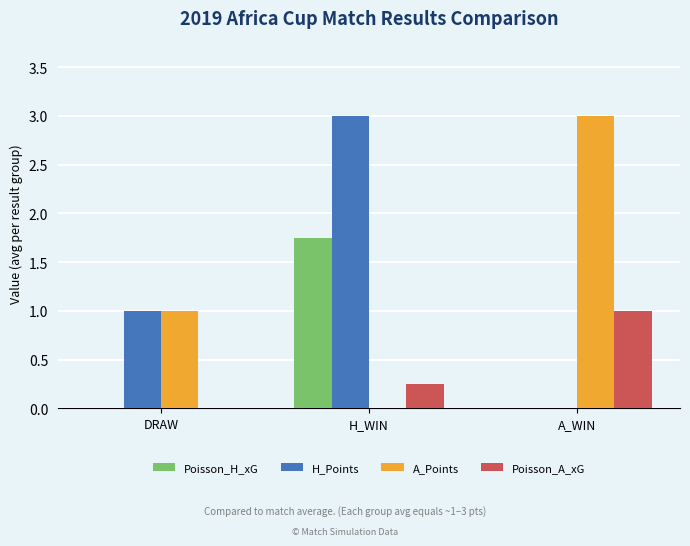

What is the sum of the H_Points values at DRAW and A_WIN?

1.0